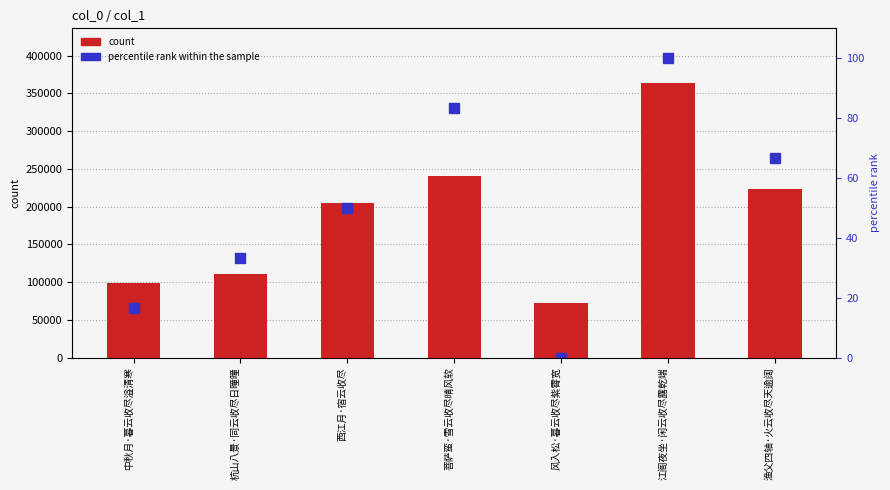

Reading left to right, extract all data points from this chart.

col_0: 98969.0	111062.0	204948.0	240860.0	72422.0	363617.0	222911.0
percentile rank within the sample: 16.7	33.3	50.0	83.3	0.0	100.0	66.7